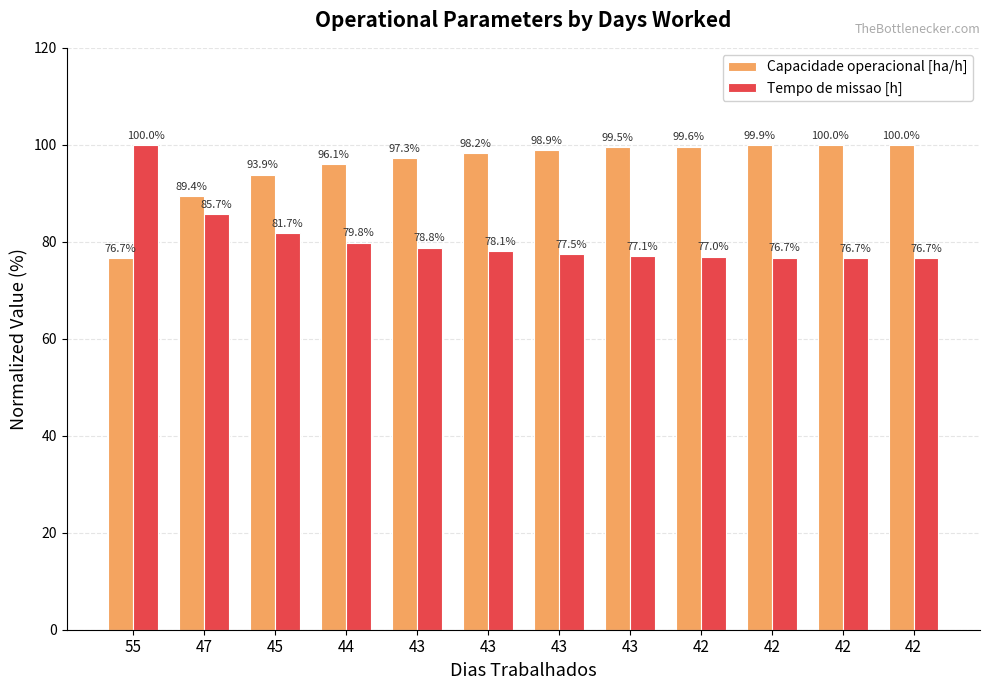

What are all the series names shown in the legend?

Capacidade operacional [ha/h], Tempo de missao [h]